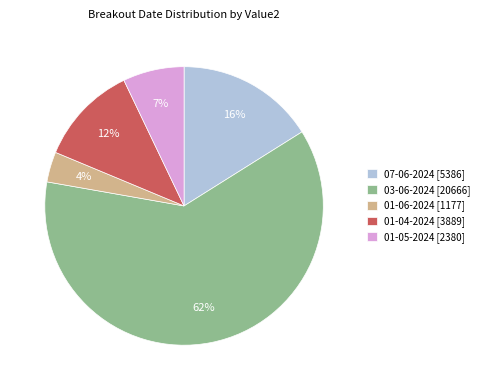

The 01-06-2024 slice represents 12% of the pie. True or false?

False